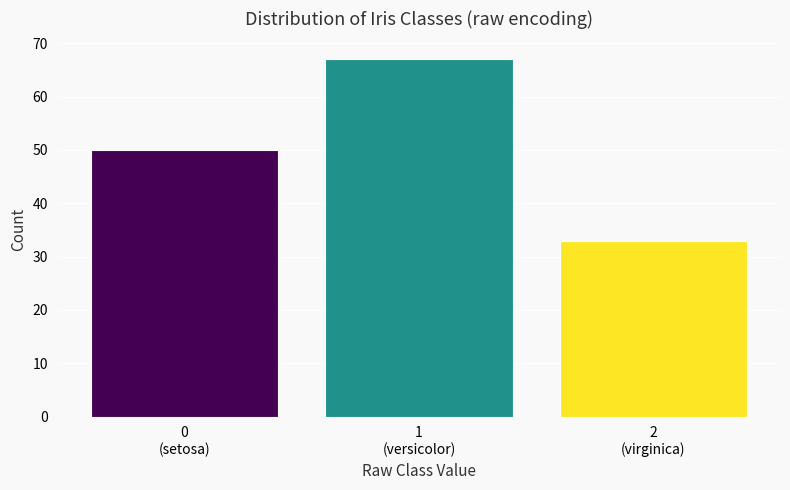

Reading left to right, list all the values displayed in this chart.

50	67	33